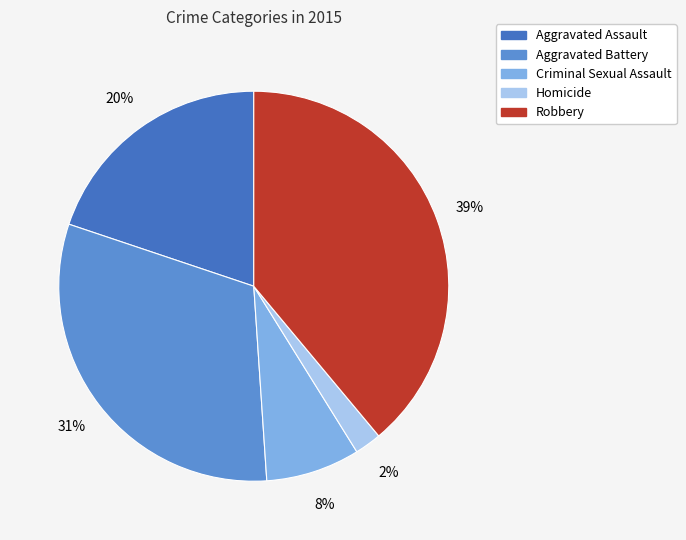

Which has a higher value, Robbery or Criminal Sexual Assault?

Robbery